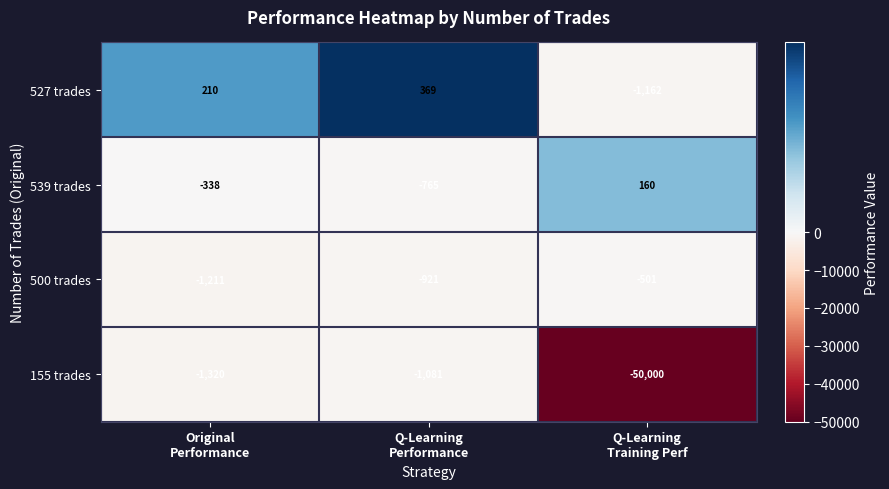

Which series has the largest range (max minus min)?

155 trades